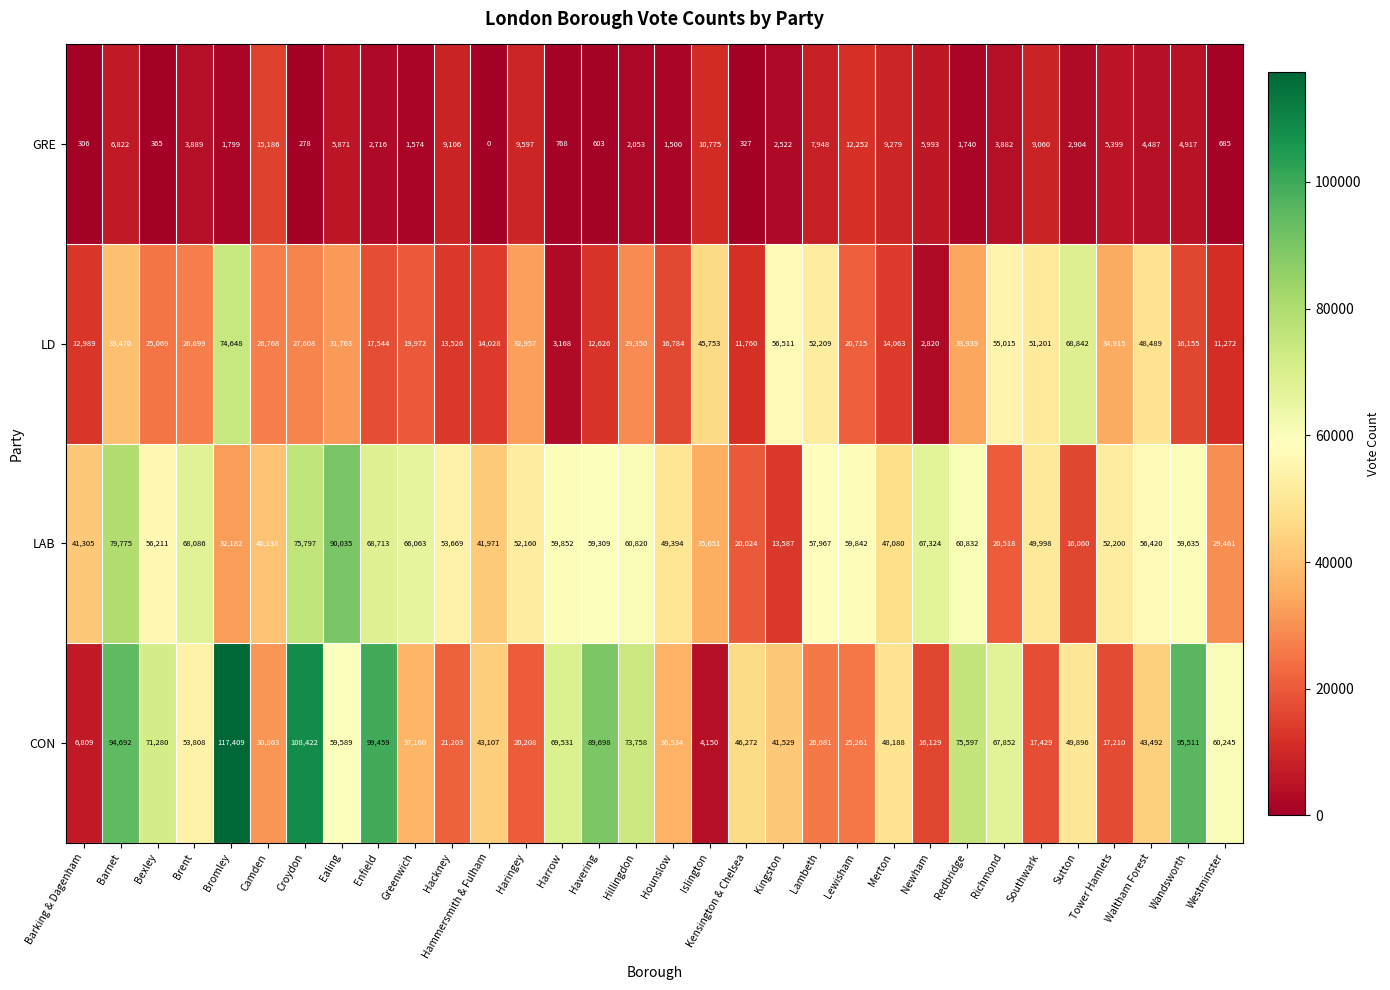

What is the difference between the highest and lowest values at Sutton?

65938